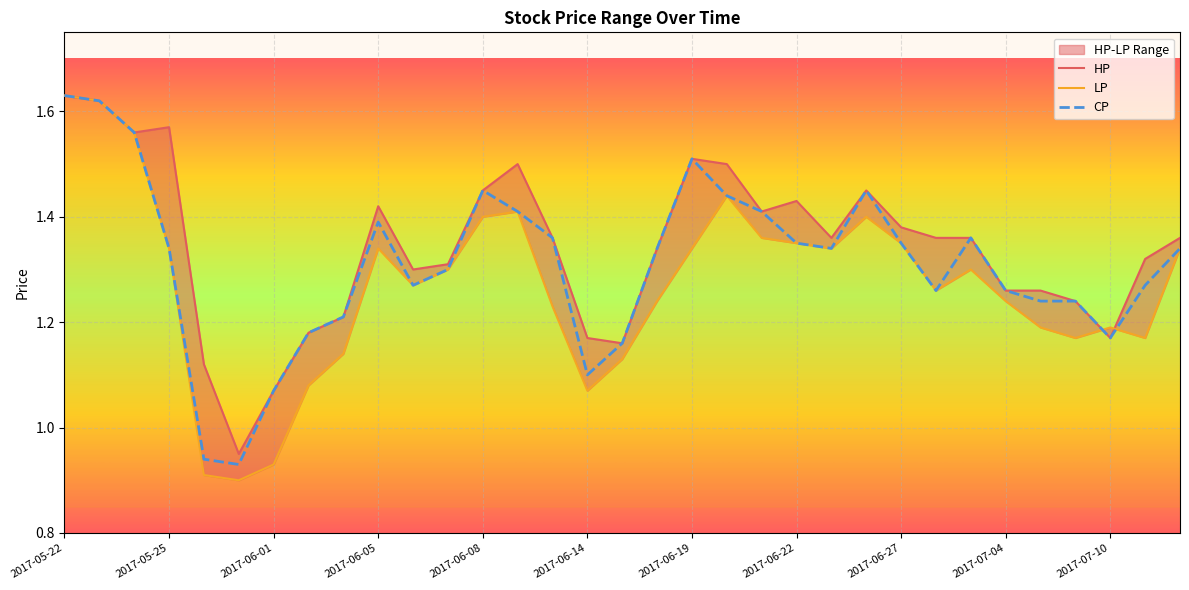

Which series has the widest spread of values?

LP